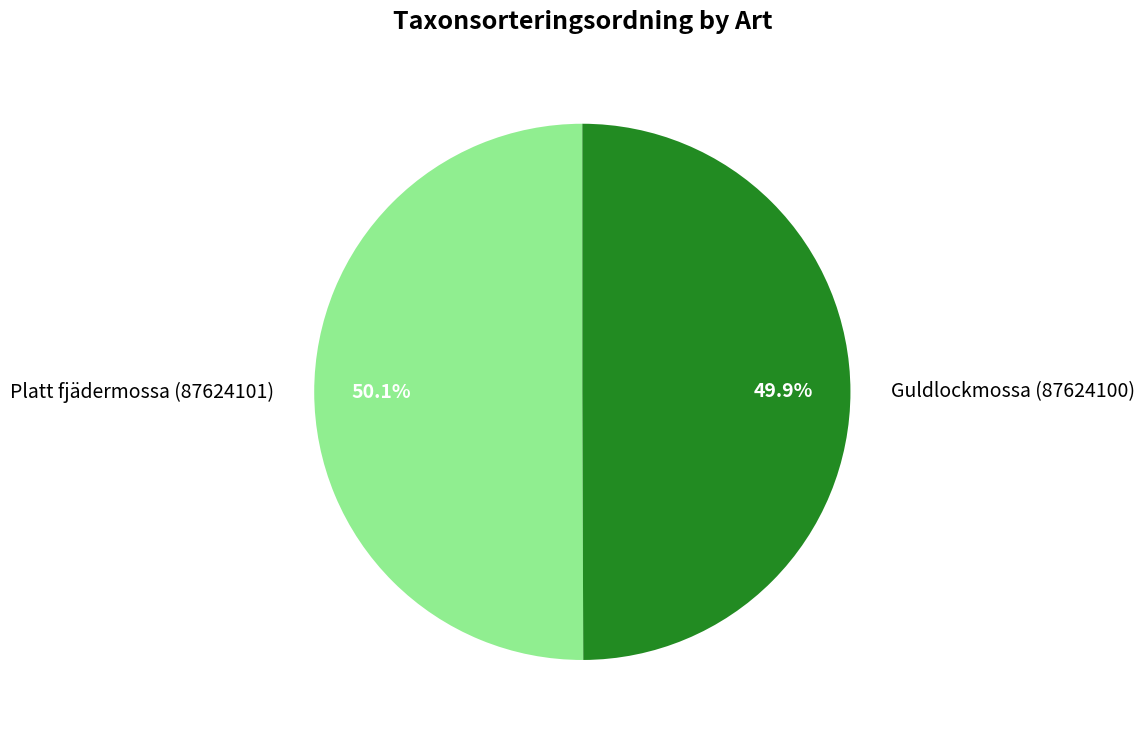

Approximately how many times larger is the value at Platt fjädermossa (87624101) compared to Guldlockmossa (87624100)?

1.0